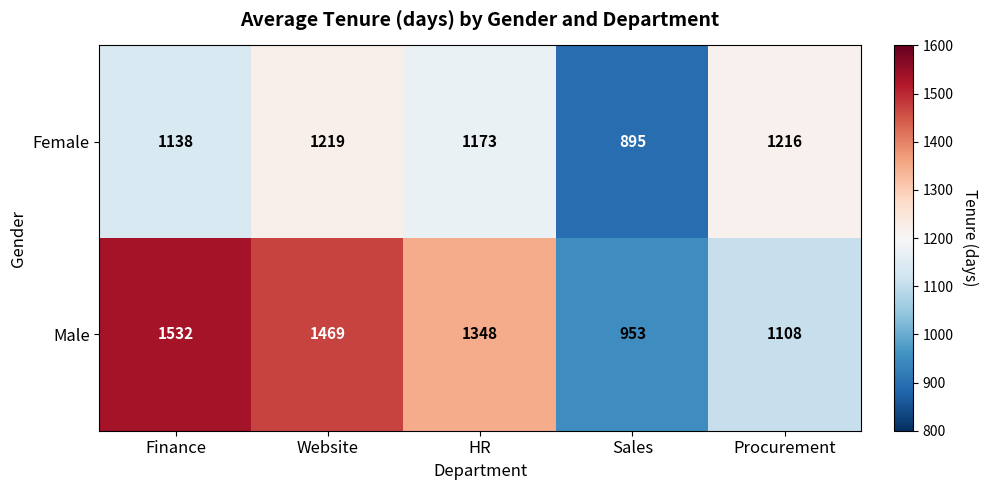

Reading left to right, list all the values displayed in this chart.

Female: Finance=1138	Website=1219	HR=1173	Sales=895	Procurement=1216
Male: Finance=1532	Website=1469	HR=1348	Sales=953	Procurement=1108